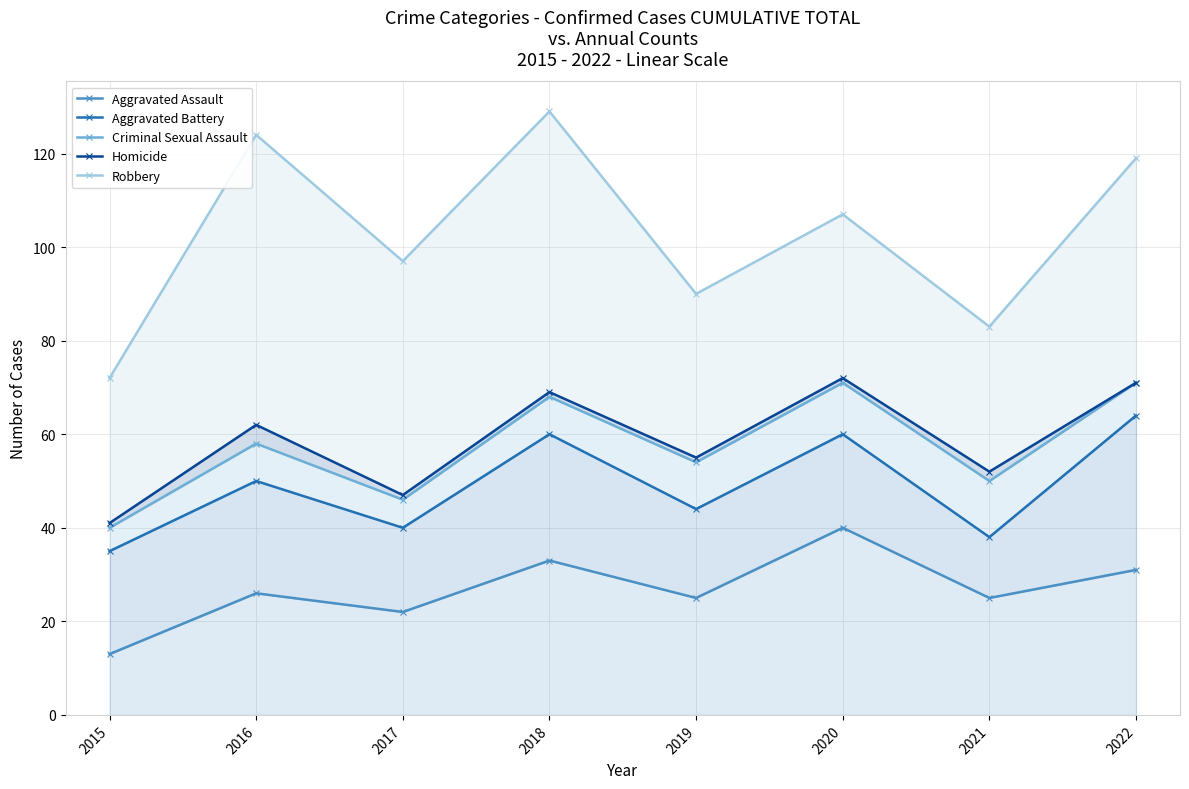

What are all the series names shown in the legend?

Aggravated Assault, Aggravated Battery, Criminal Sexual Assault, Homicide, Robbery